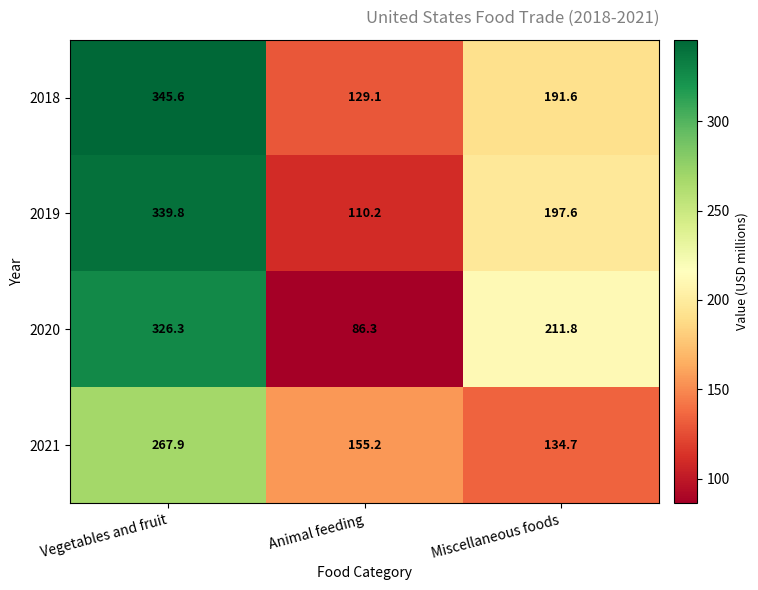

The 2019 series shows 447.0 at Vegetables and fruit. True or false?

False